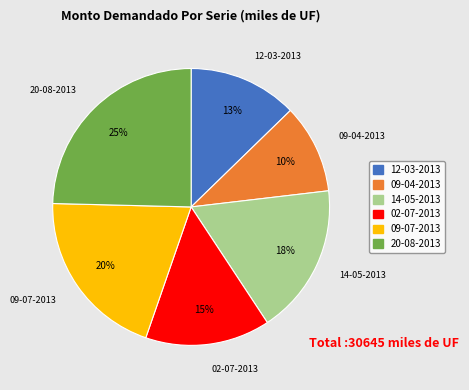

Which slice is the largest?

20-08-2013